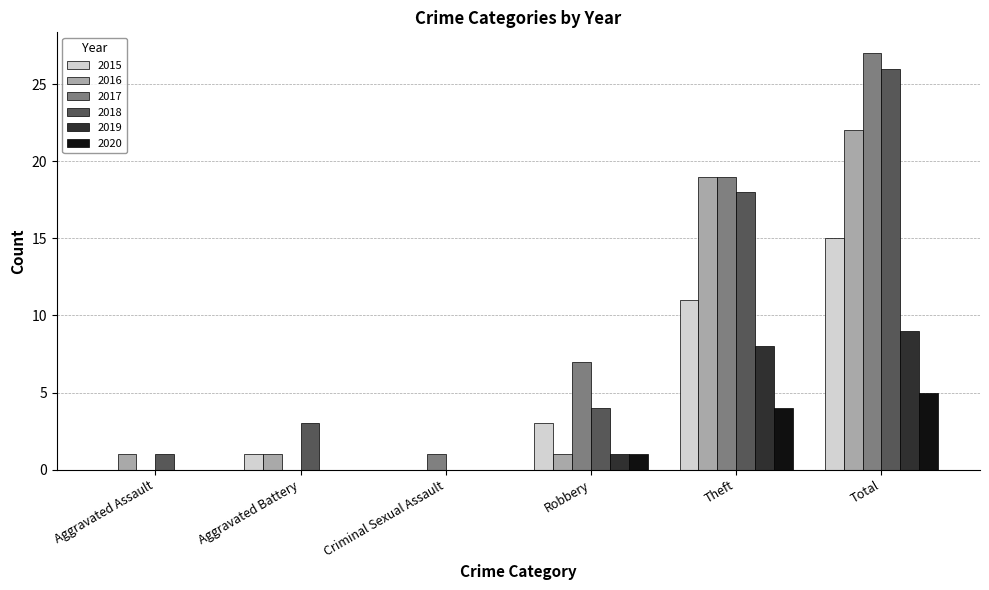

What is the maximum value for 2016?

22